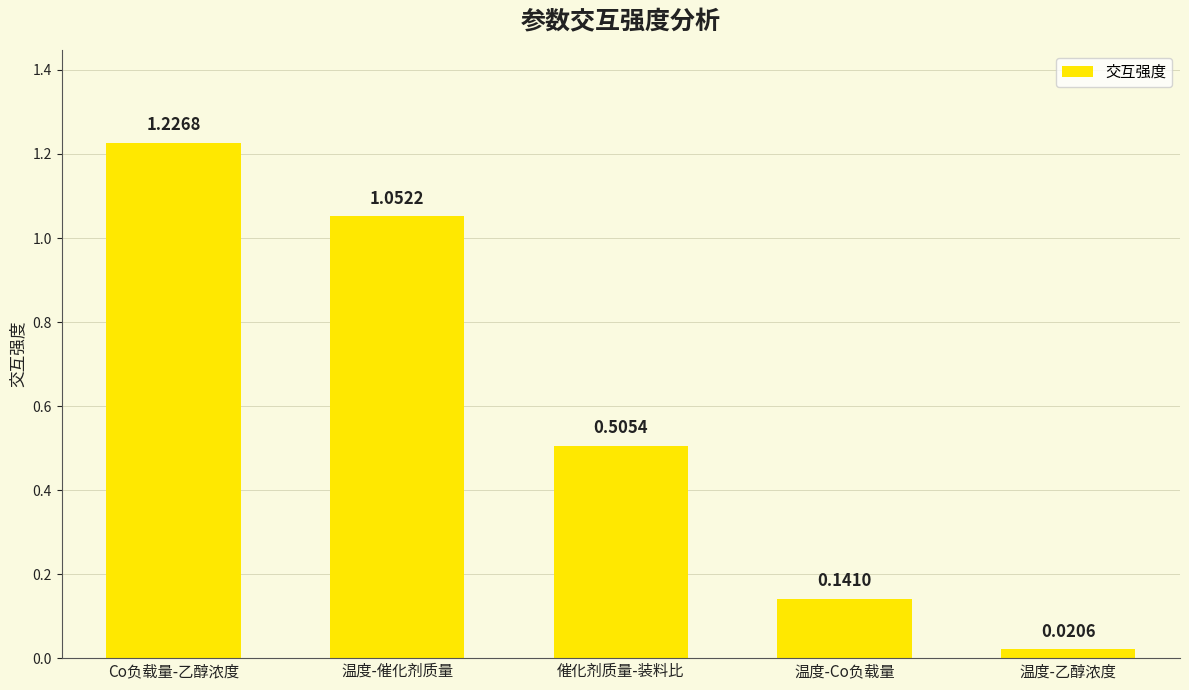

Rank the categories by value from lowest to highest.

温度-乙醇浓度, 温度-Co负载量, 催化剂质量-装料比, 温度-催化剂质量, Co负载量-乙醇浓度